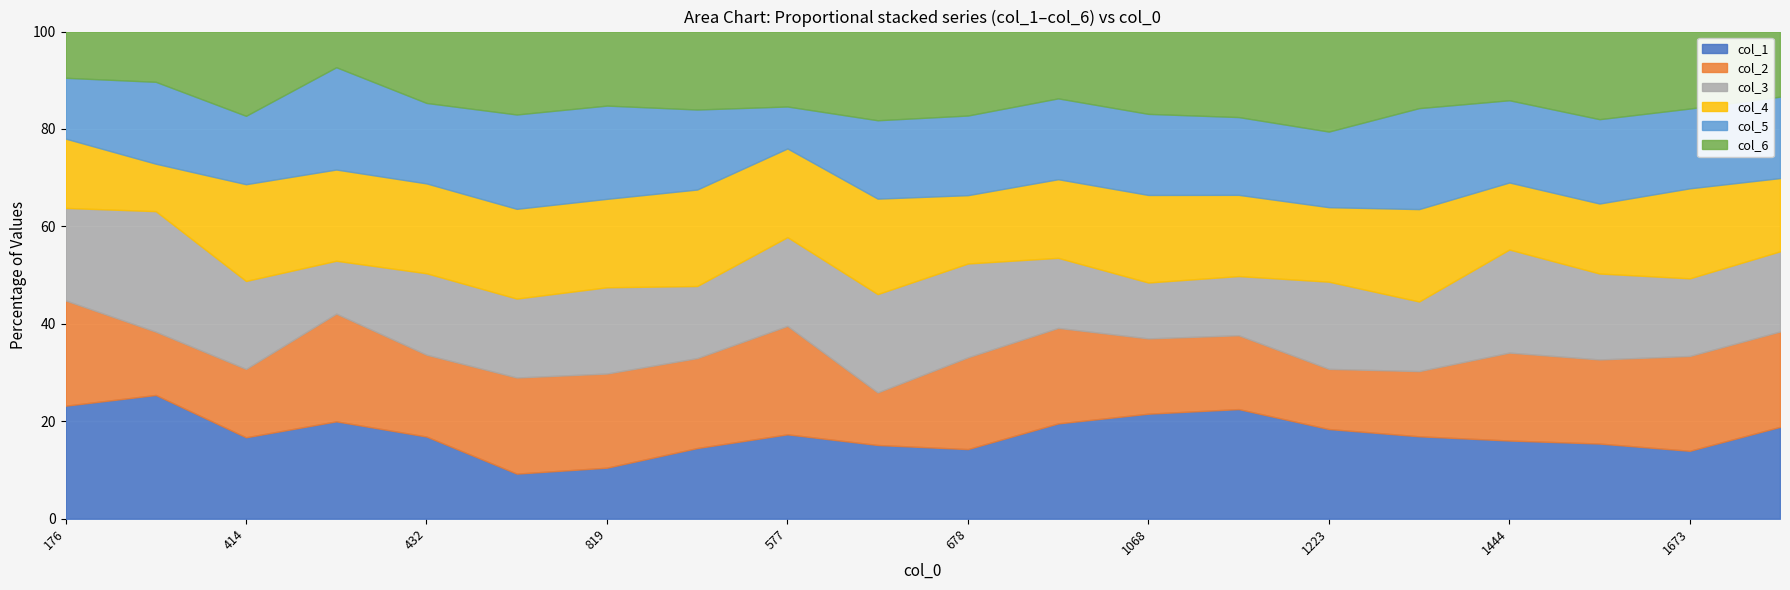

What are all the series names shown in the legend?

col_1, col_2, col_3, col_4, col_5, col_6